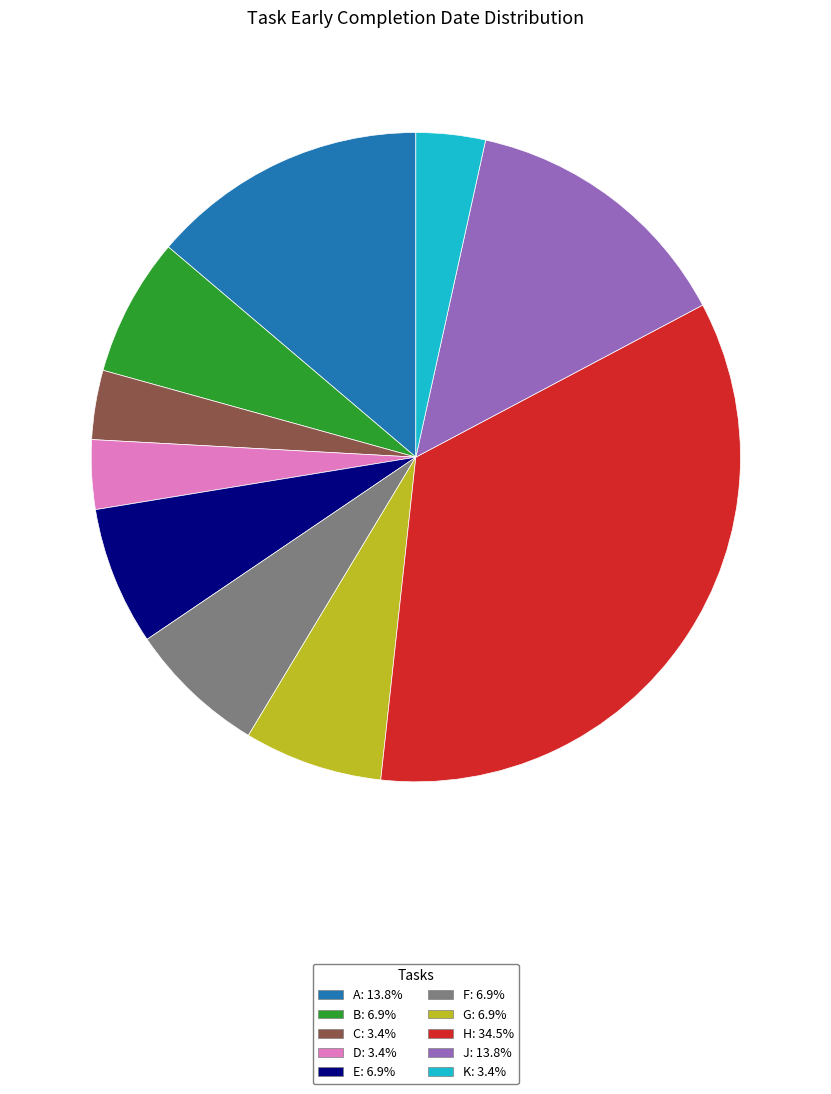

Which category has the biggest portion of the pie?

H